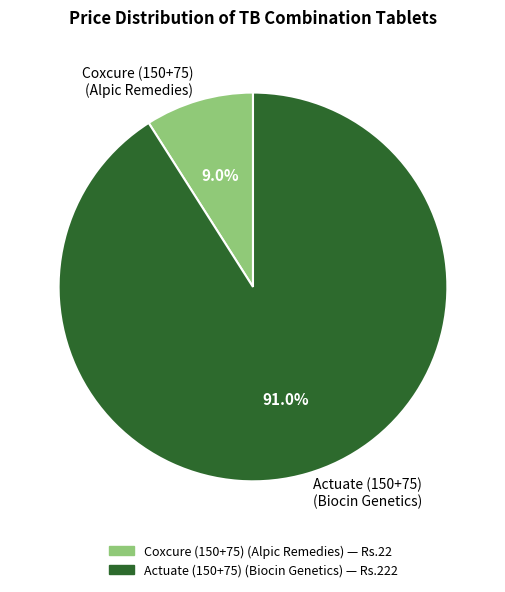

Which has a higher value, Coxcure (150+75) (Alpic Remedies) or Actuate (150+75) (Biocin Genetics)?

Actuate (150+75) (Biocin Genetics)